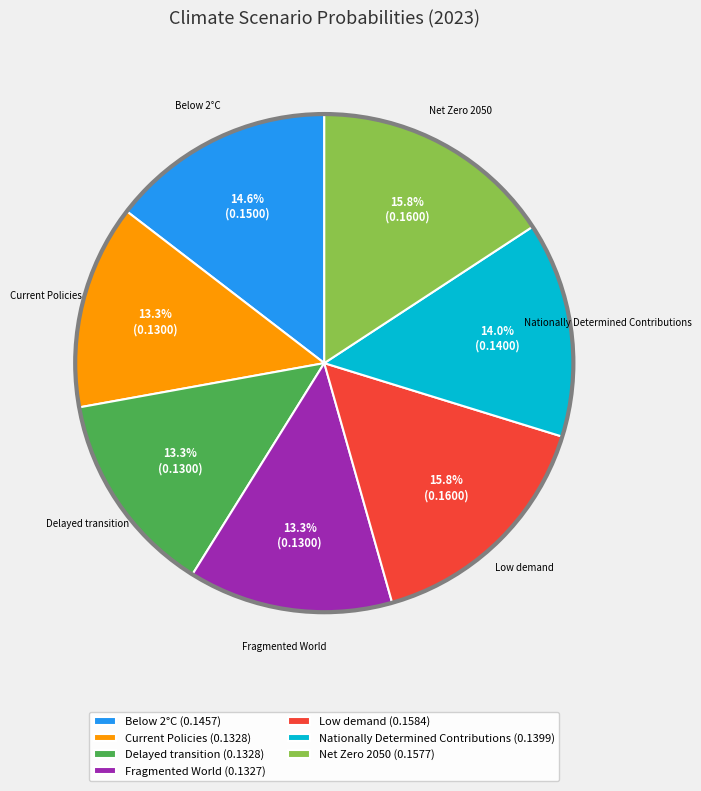

How many segments does this pie chart have?

7